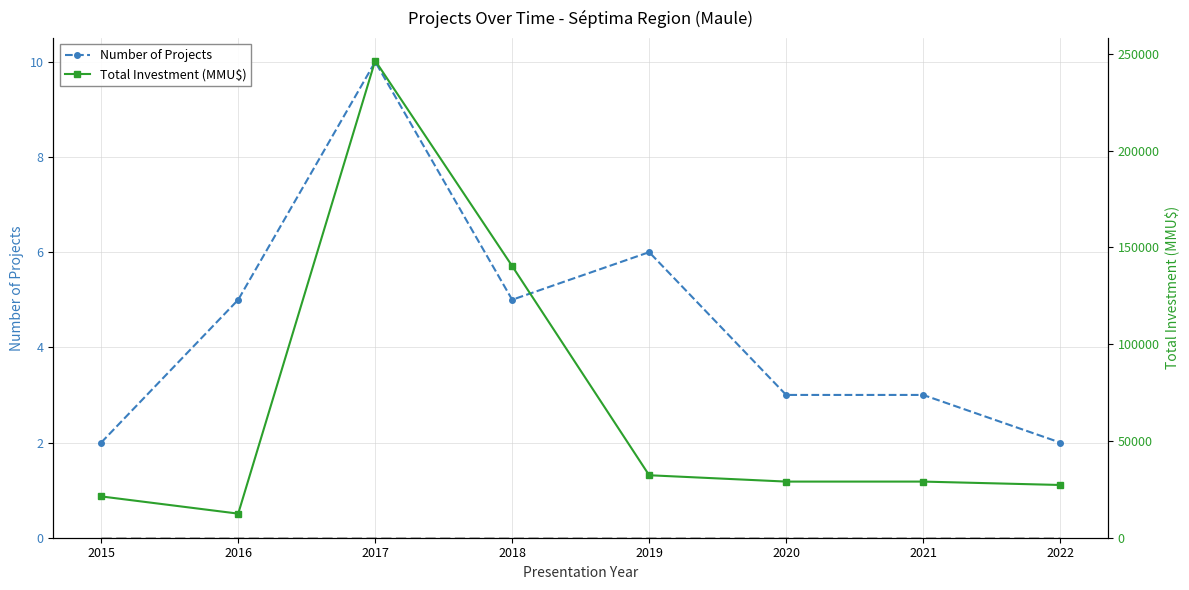

Reading left to right, what are all the values shown in this chart?

Number of Projects: 2015=2	2016=5	2017=10	2018=5	2019=6	2020=3	2021=3	2022=2
Baseline: 2015=0	2016=0	2017=0	2018=0	2019=0	2020=0	2021=0	2022=0
Total Investment (MMU$): 2015=21339	2016=12444	2017=246483	2018=140342	2019=32278	2020=29000	2021=29000	2022=27250